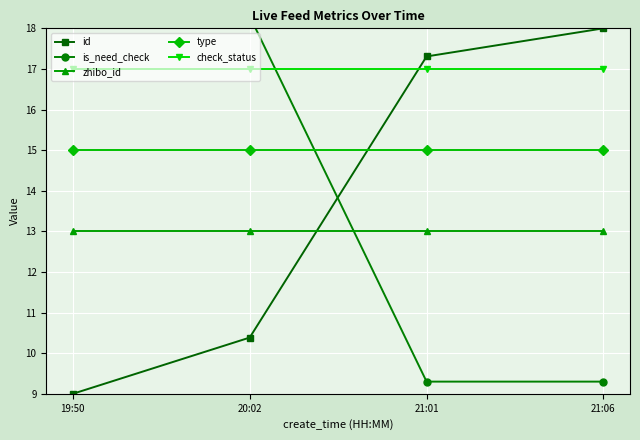

Is it true that zhibo_id equals 13.0 at 19:50?

True